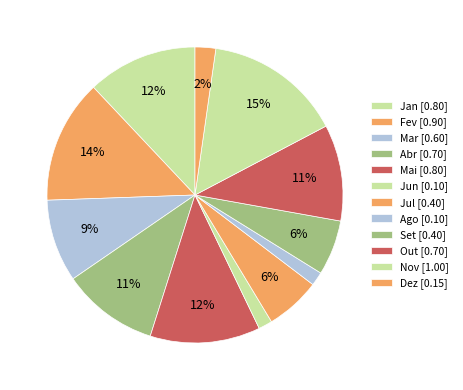

How many slices are in this pie chart?

12